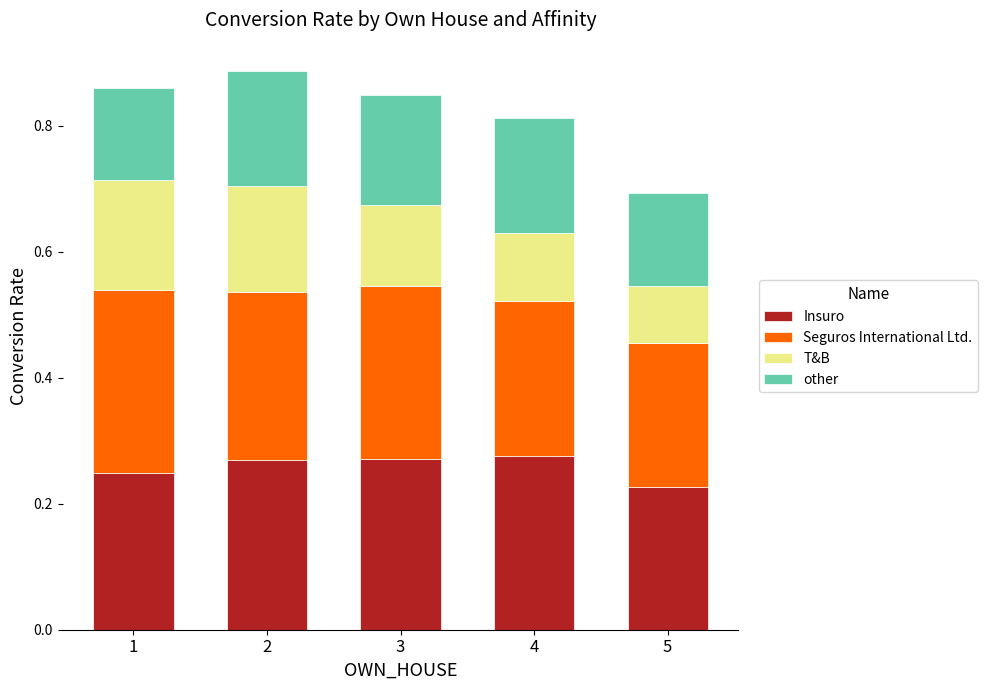

At which label does Insuro reach its minimum?

5